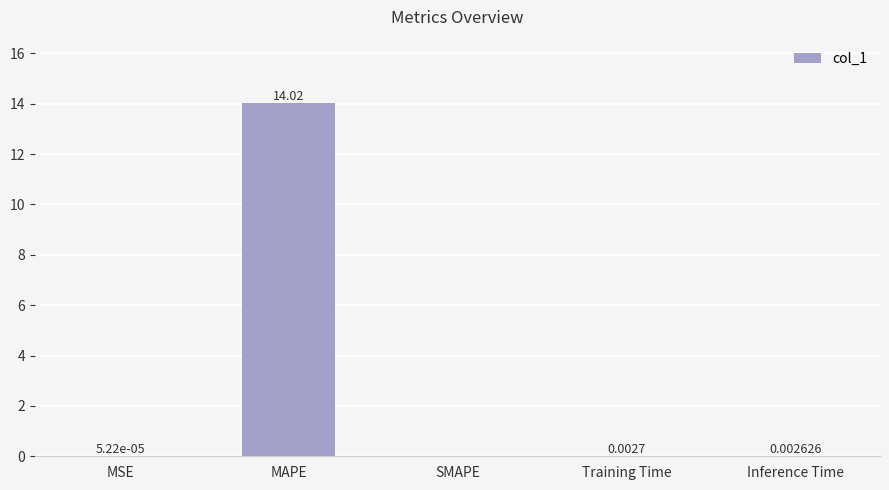

What is the sum of the values at MAPE and Inference Time?

14.0